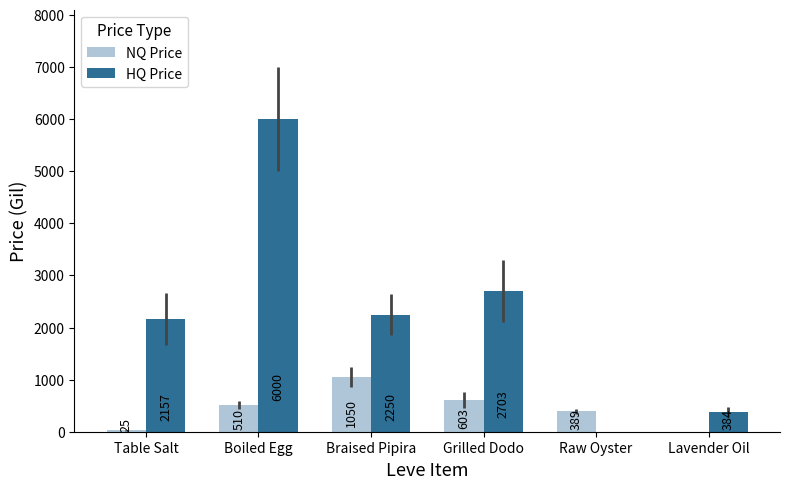

At which category is the sum across all series the highest?

Boiled Egg